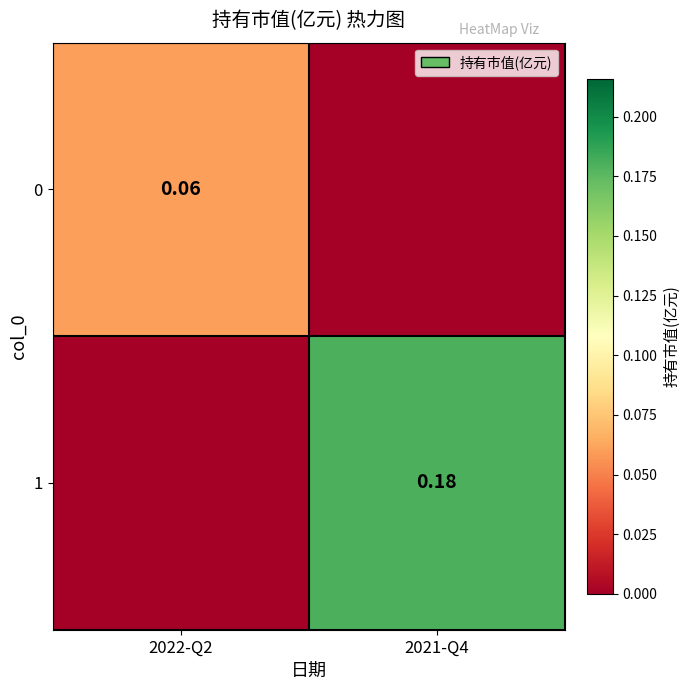

What is the difference between the 0 values at 2022-Q2 and 2021-Q4?

0.1